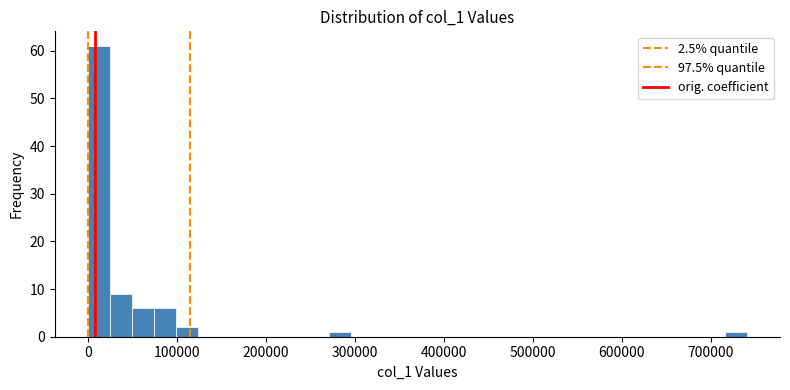

Read against the x-axis, roughly where is the centre of the tallest bar?

10000